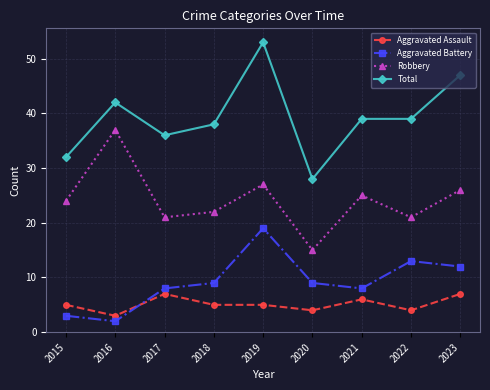

What is the sum of all Aggravated Battery values?

83